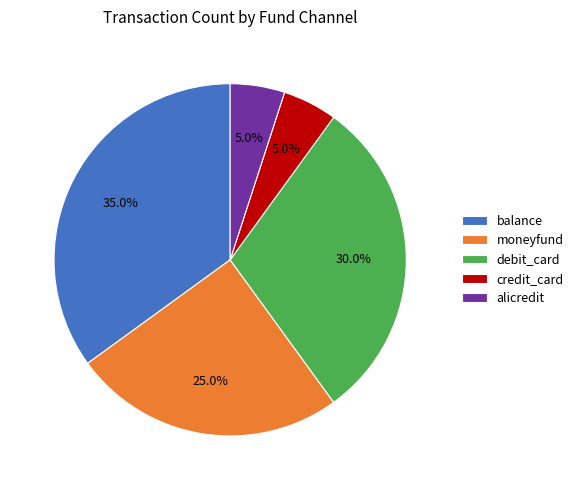

To the nearest percent, what portion does balance represent?

35%